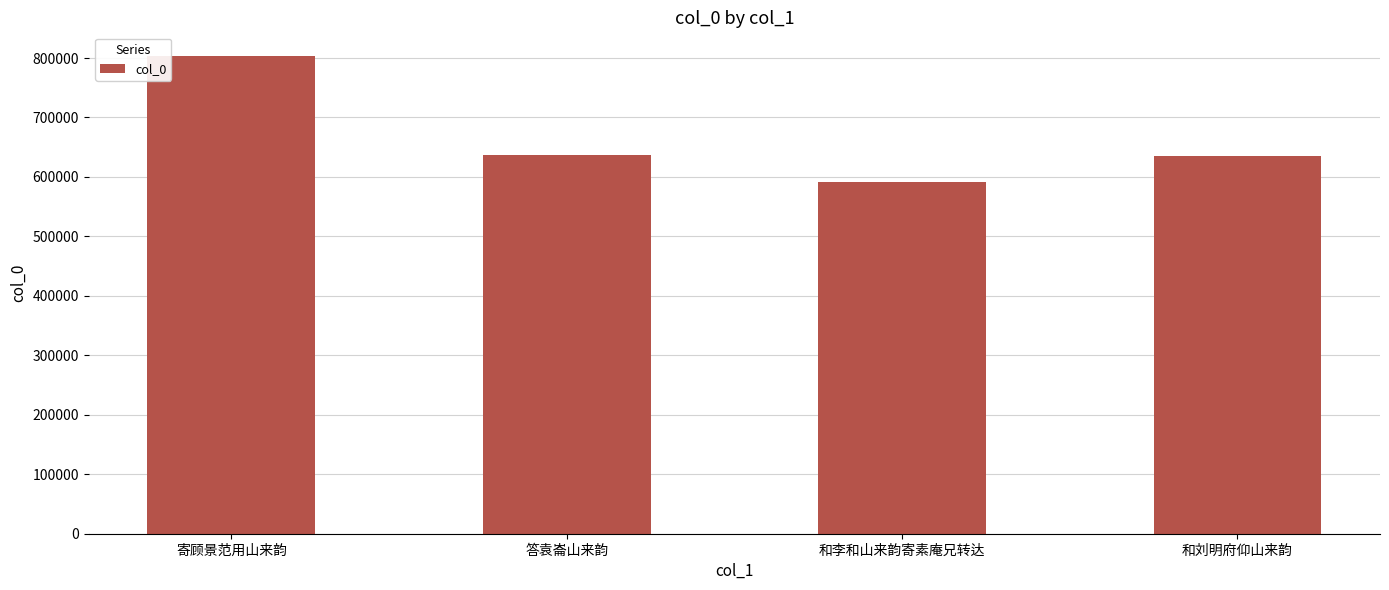

How many data points are less than 636504?

2